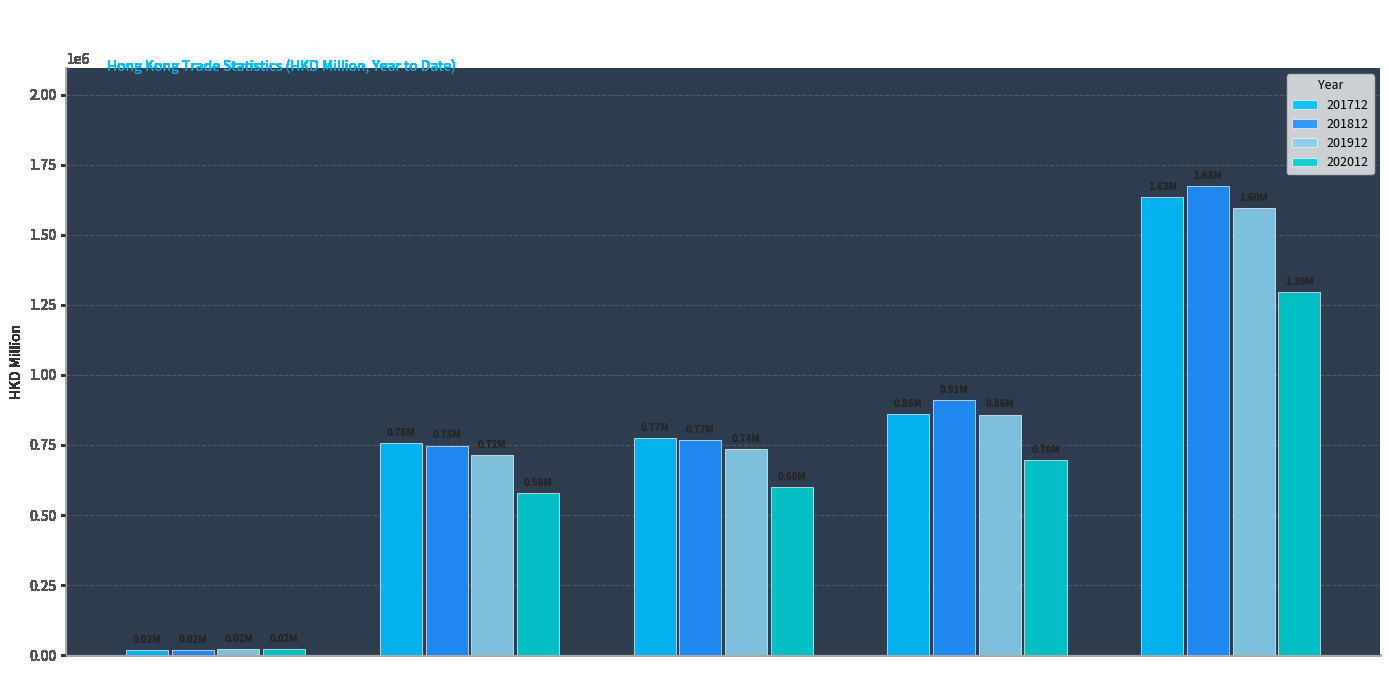

Reading right to left, what are all the values shown in this chart?

201712: Total Trades=1634813.1	Imports=861165.4	Total Exports=773647.7	Re-exports=756418.9	Domestic Exports=17228.7
201812: Total Trades=1675772.2	Imports=909346.7	Total Exports=766425.5	Re-exports=748110.3	Domestic Exports=18315.2
201912: Total Trades=1595622.1	Imports=858672.4	Total Exports=736949.6	Re-exports=715381.3	Domestic Exports=21568.4
202012: Total Trades=1296265.5	Imports=696365.9	Total Exports=599899.6	Re-exports=579713.3	Domestic Exports=20186.3